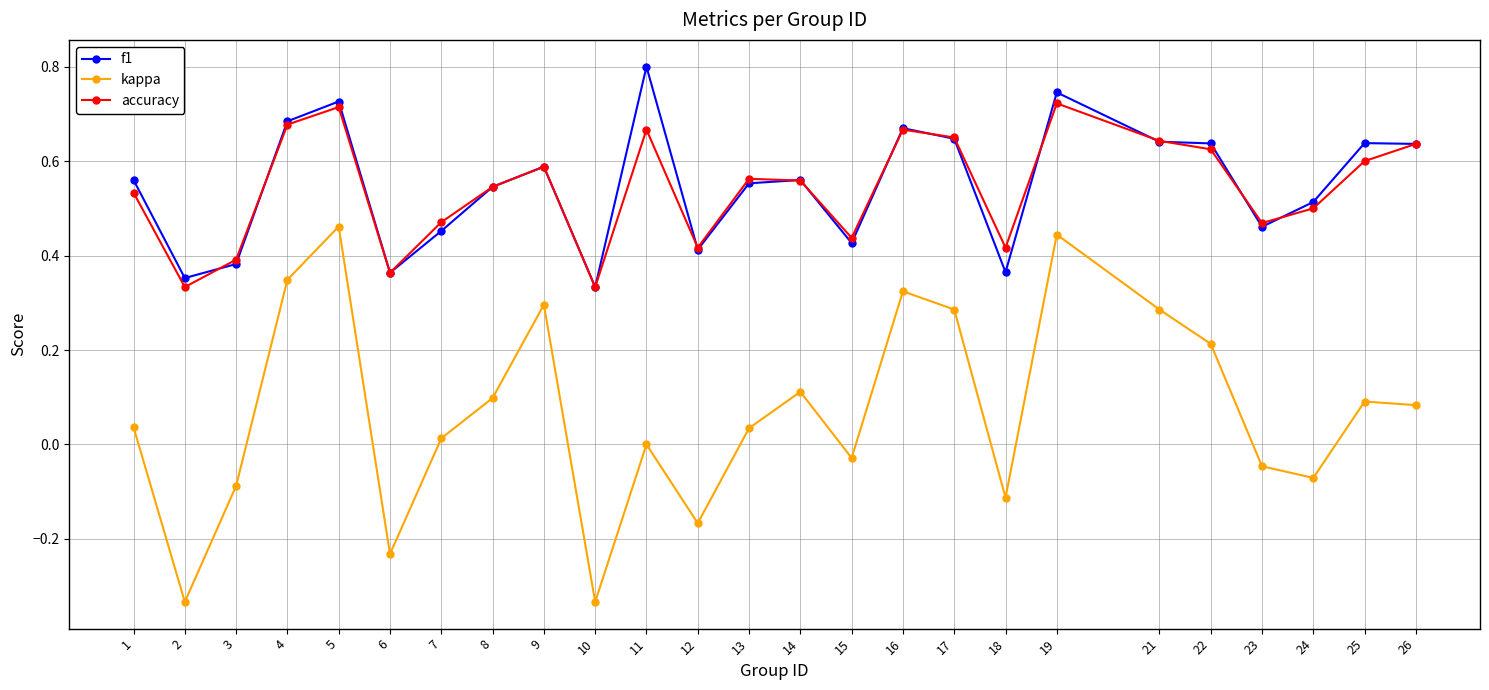

The kappa series shows 0.5 at 5. True or false?

True